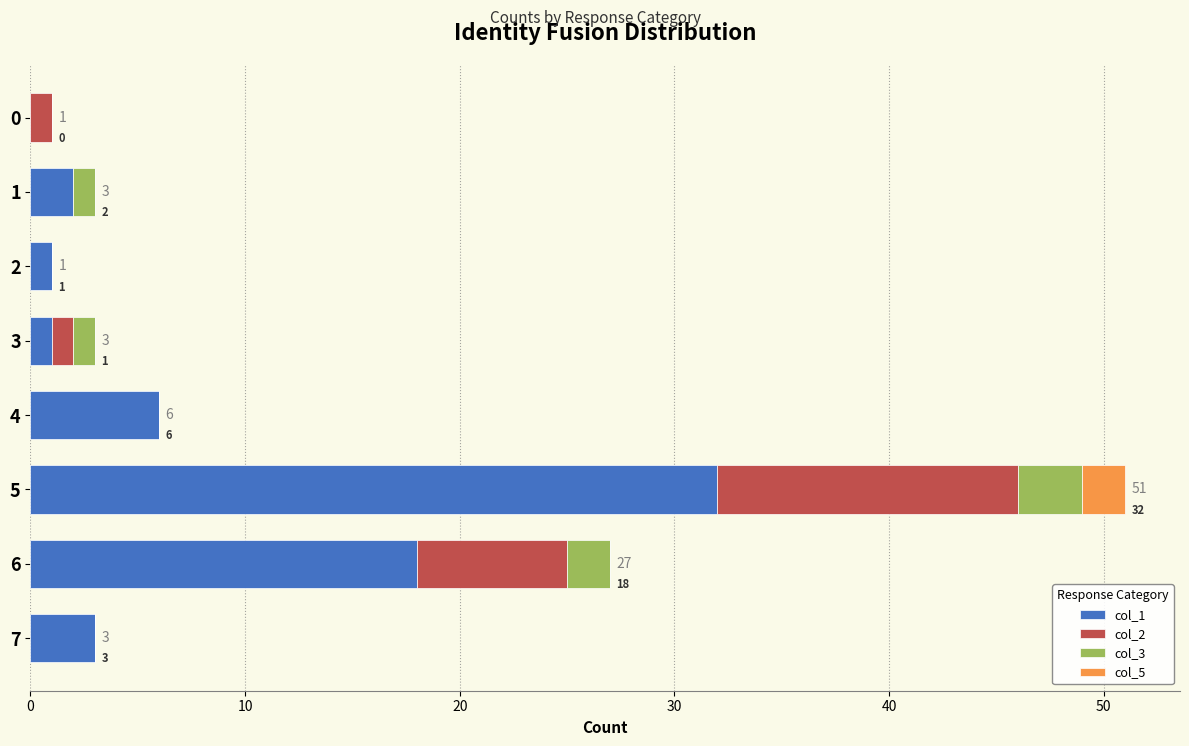

What is the total value across all series at 5?

51